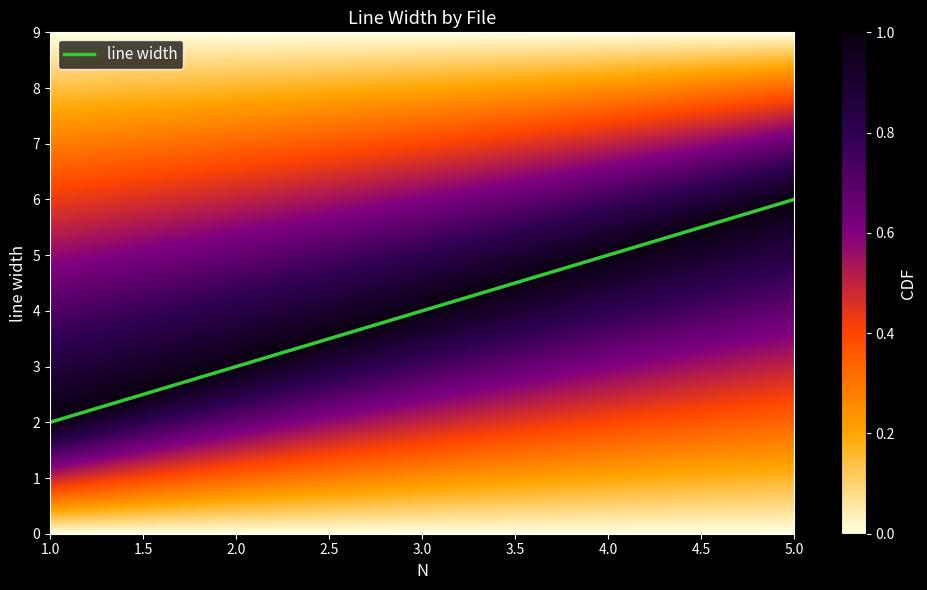

What is the difference between the second highest and minimum values?

3